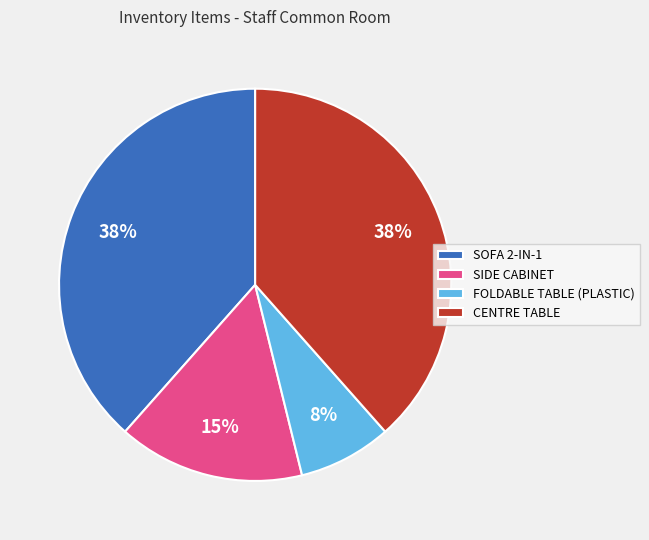

To the nearest percent, what is the average slice percentage?

25%